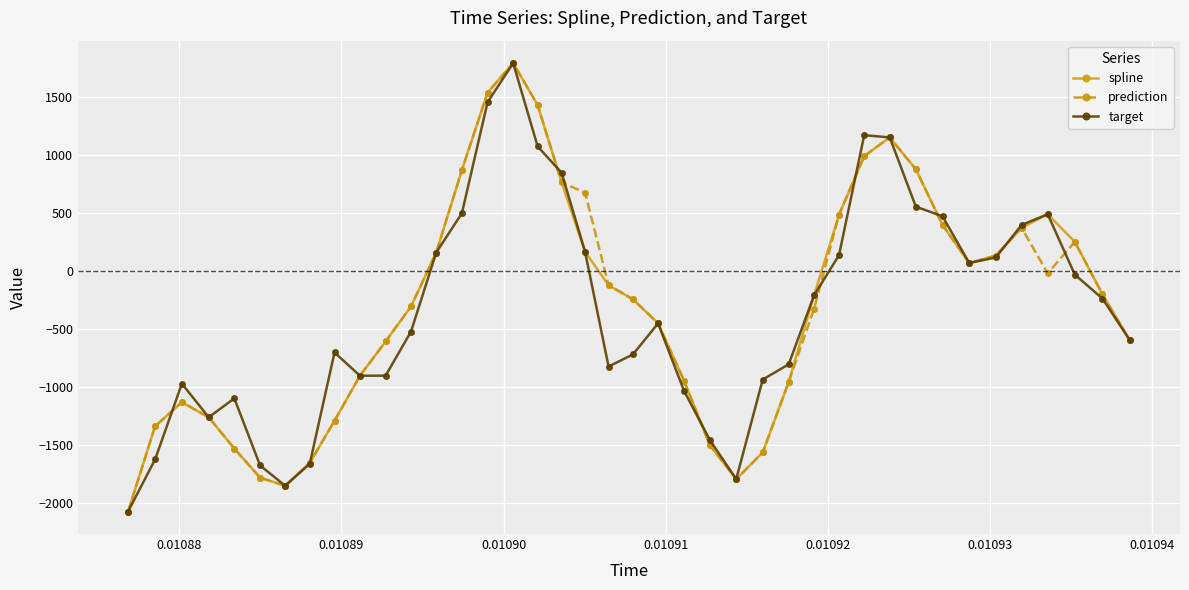

How many interior local peaks does the prediction series have?

5